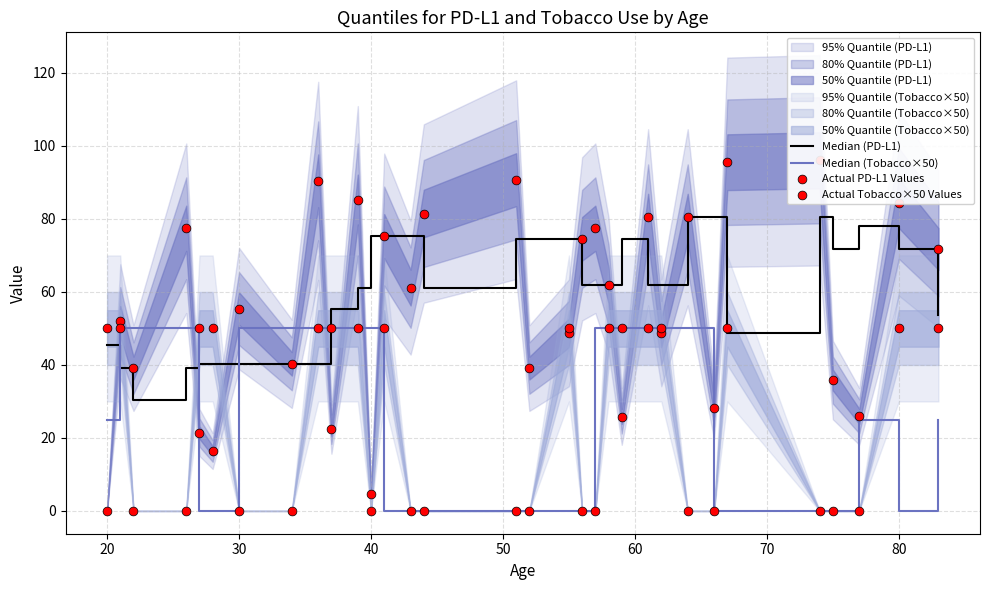

Which series has the largest Y range (max minus min)?

Actual PD-L1 Values